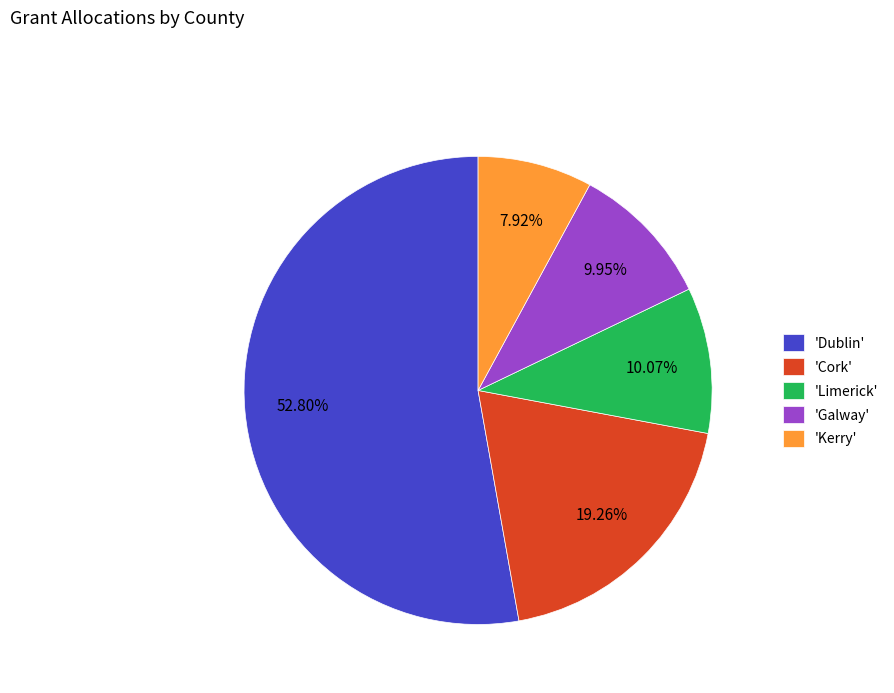

Does any single category account for the majority?

Yes